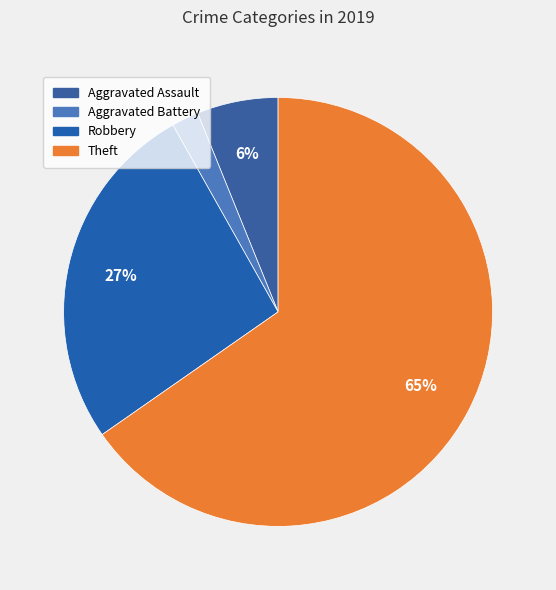

Is it true that Aggravated Battery is 16% of the pie?

False